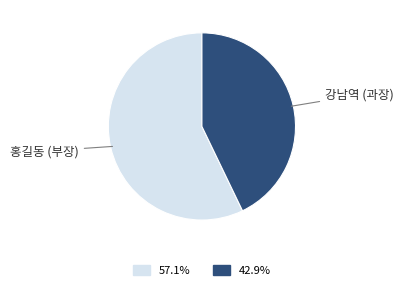

Count the number of slices in the pie.

2